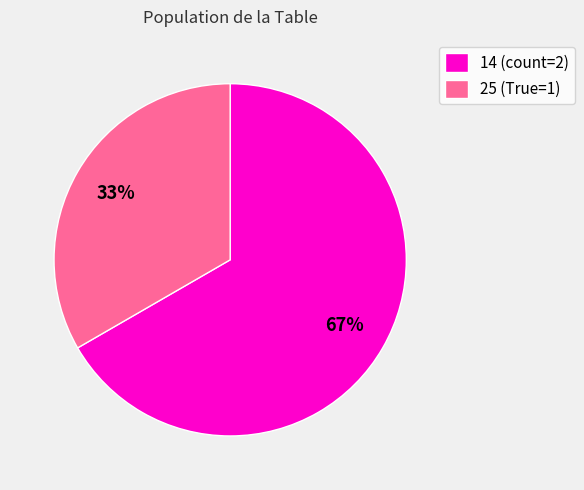

Is there a majority slice in this chart?

Yes